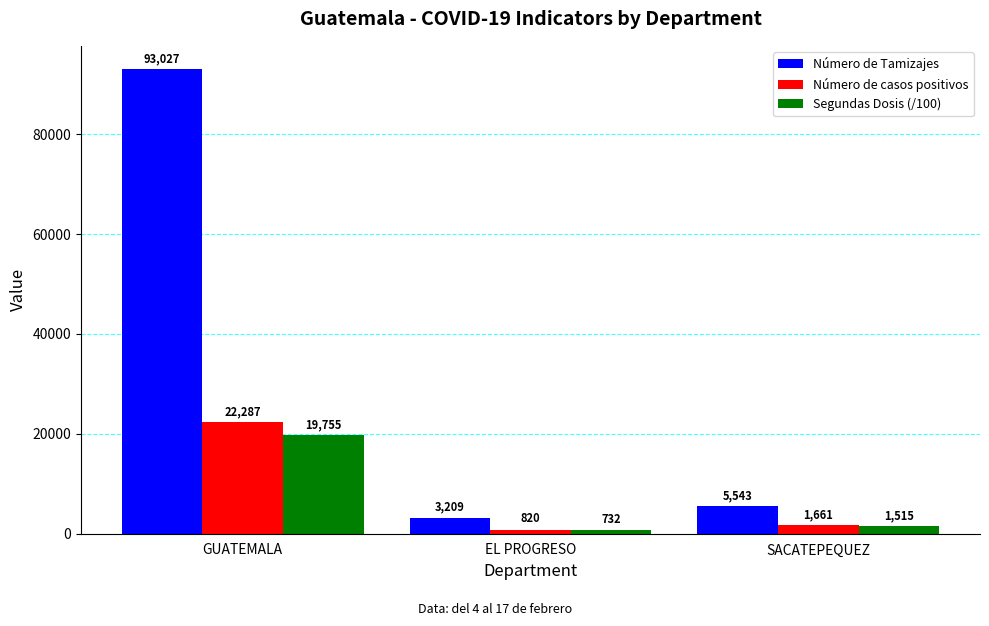

What is the spread (max minus min) of values at EL PROGRESO?

2477